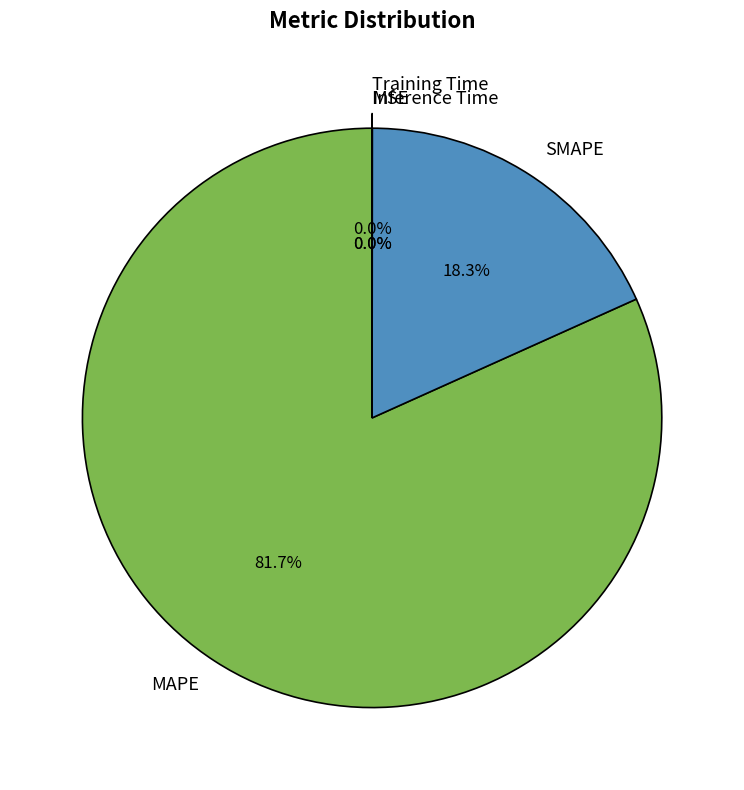

How much of the chart is everything except MAPE?

18.3%